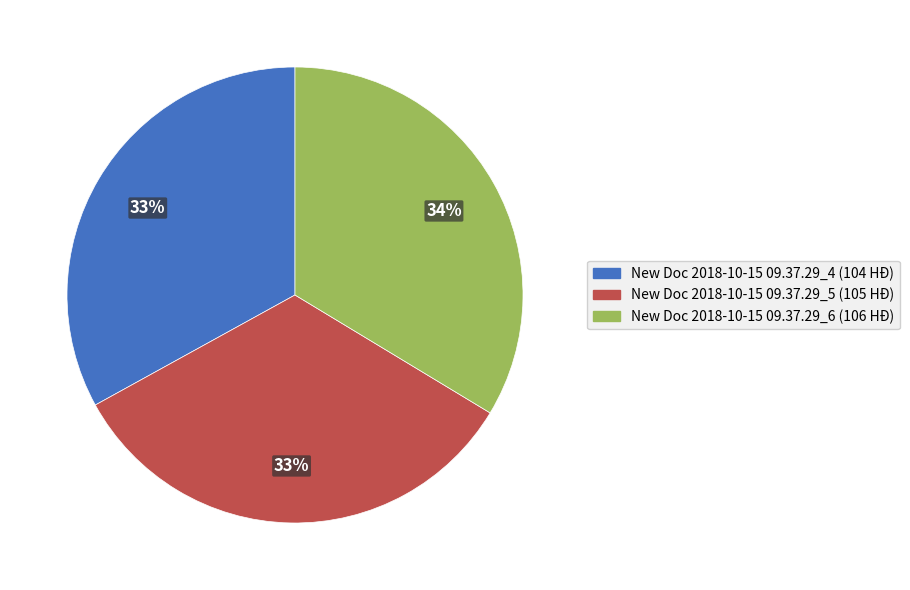

Is it true that New Doc 2018-10-15 09.37.29_4 (104 HĐ) is 33% of the pie?

True